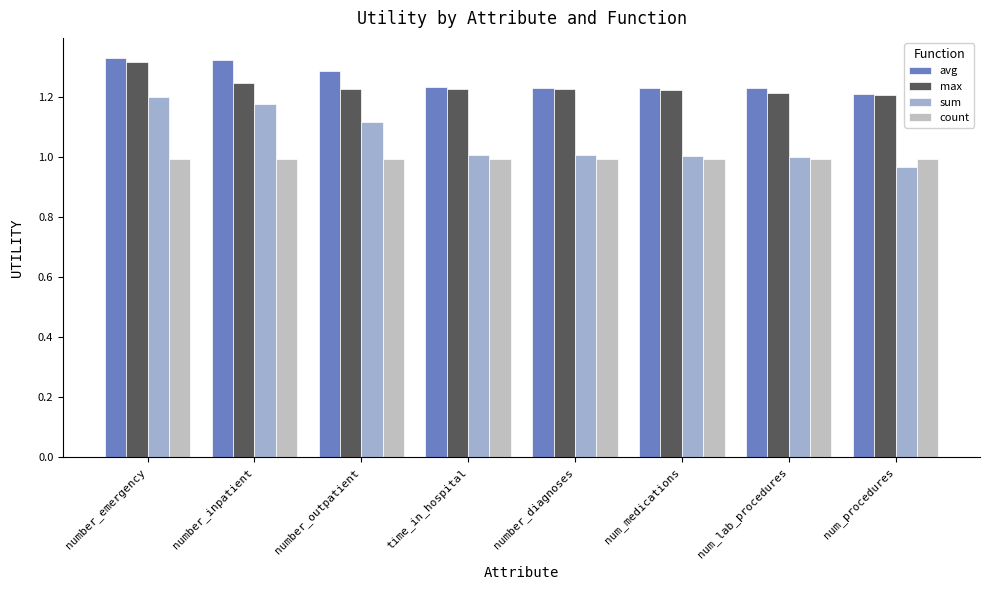

What is the total value across all series at number_outpatient?

4.6